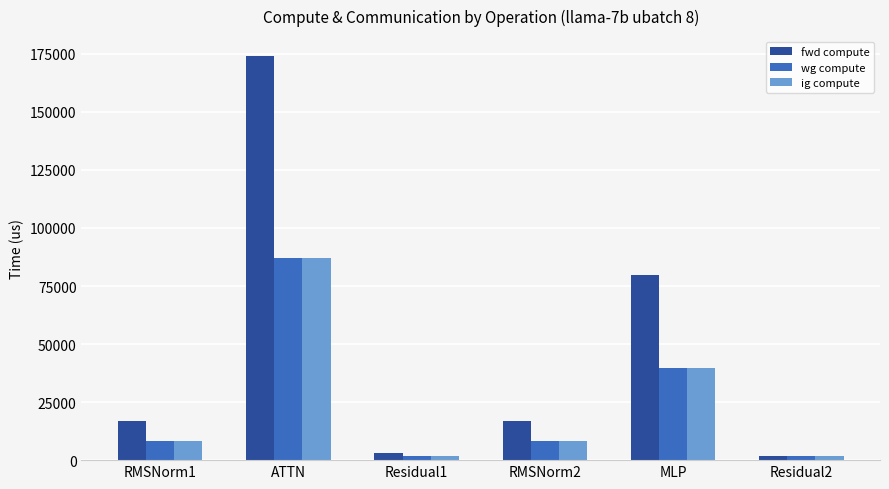

At which category is the sum across all series the highest?

ATTN